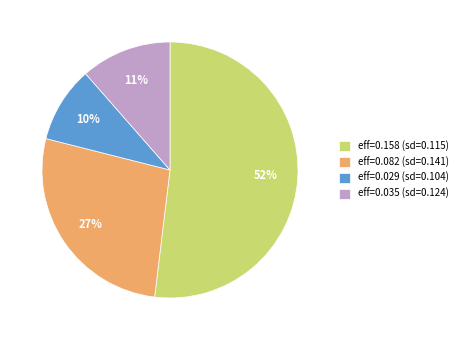

Count the number of slices in the pie.

4